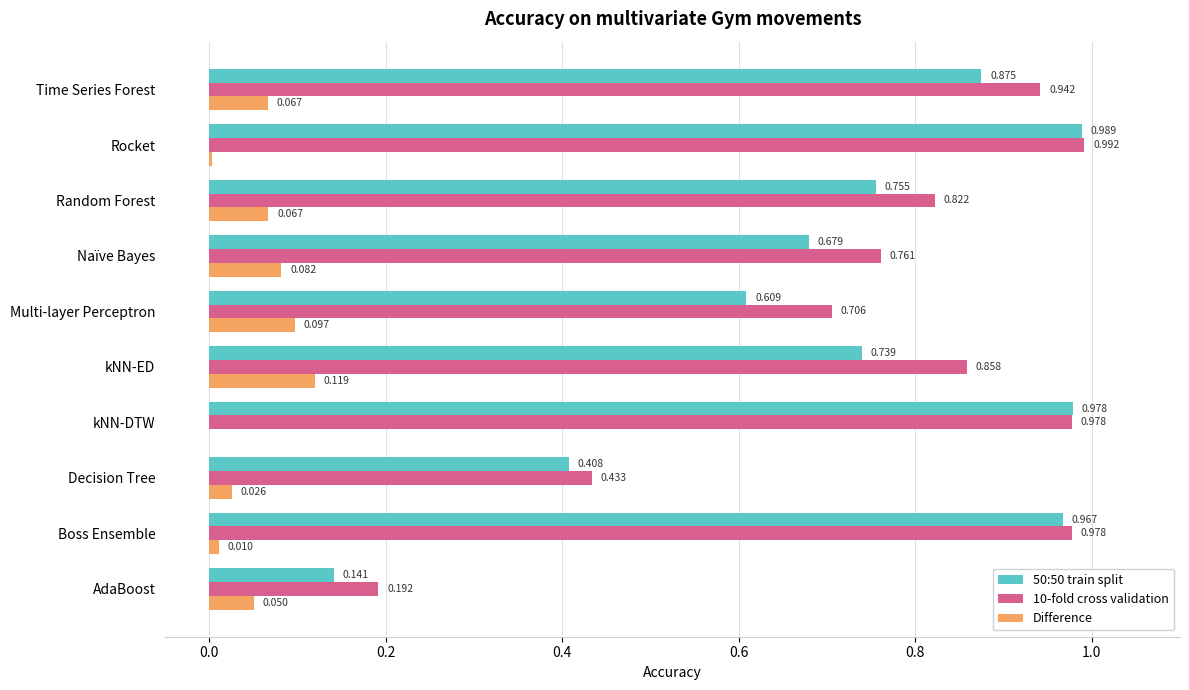

How many categories are shown in the chart?

10